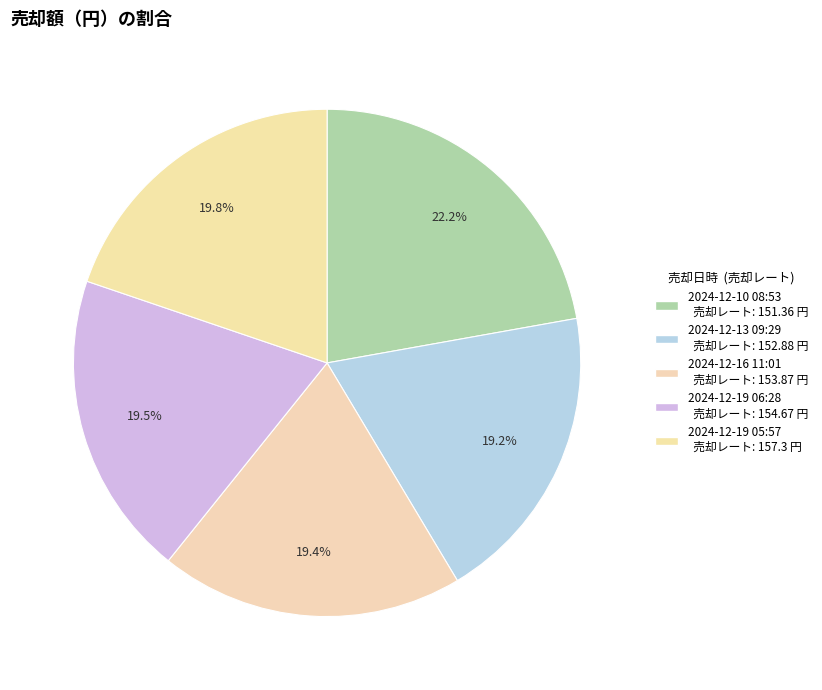

What percentage is the 2024-12-19 05:57 slice, to the nearest percent?

20%